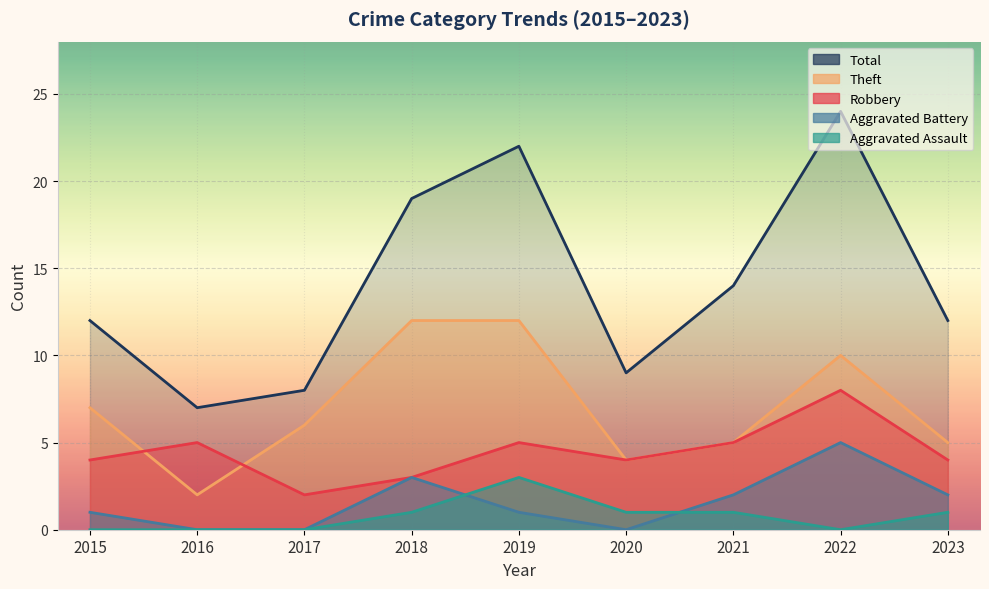

The value of Theft at 2023 is 5. True or false?

True